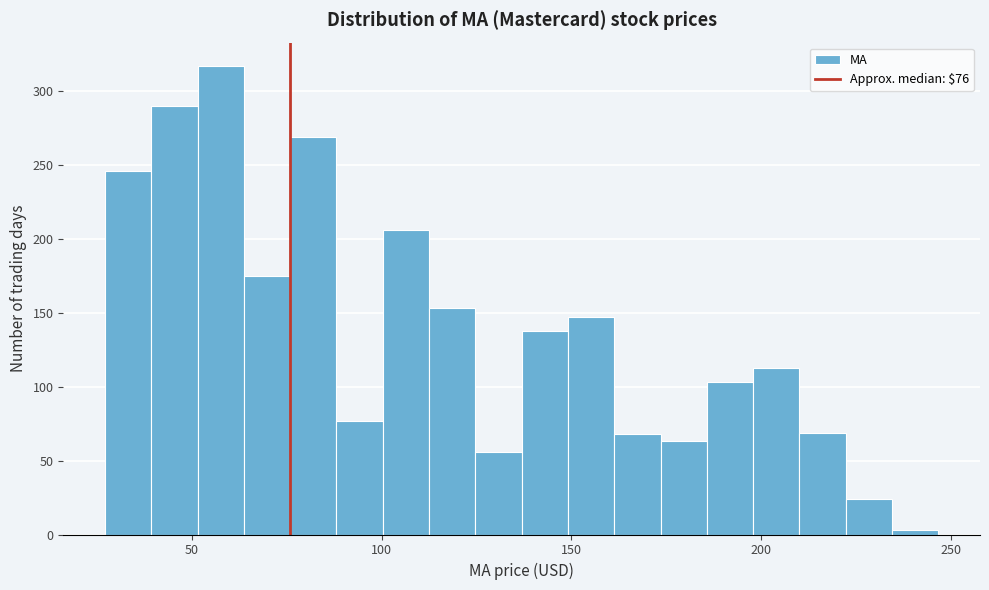

Read against the x-axis, roughly where is the centre of the tallest bar?

60